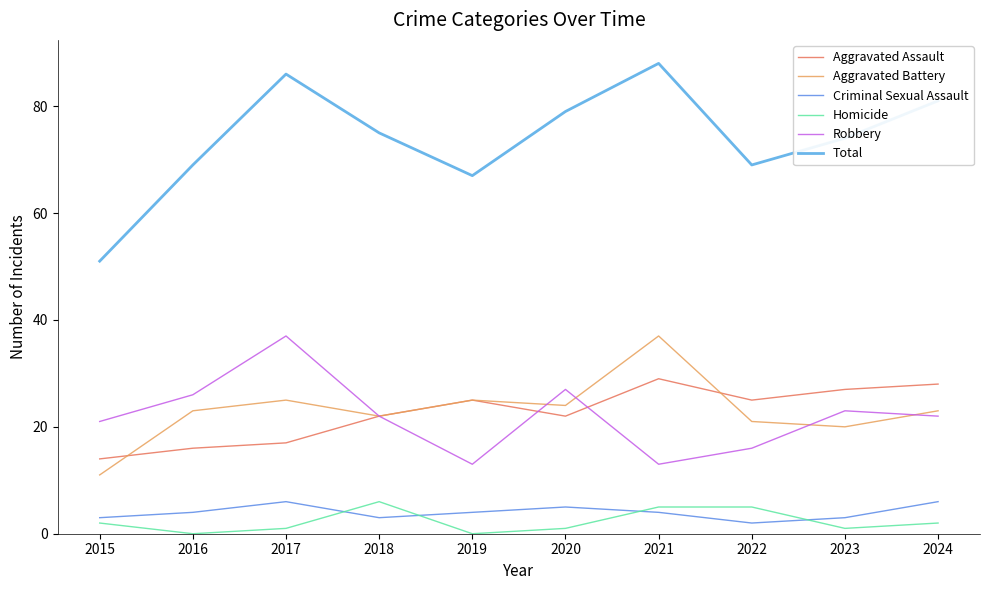

Reading left to right, list all the values displayed in this chart.

Aggravated Assault: 14	16	17	22	25	22	29	25	27	28
Aggravated Battery: 11	23	25	22	25	24	37	21	20	23
Criminal Sexual Assault: 3	4	6	3	4	5	4	2	3	6
Homicide: 2	0	1	6	0	1	5	5	1	2
Robbery: 21	26	37	22	13	27	13	16	23	22
Total: 51	69	86	75	67	79	88	69	74	81